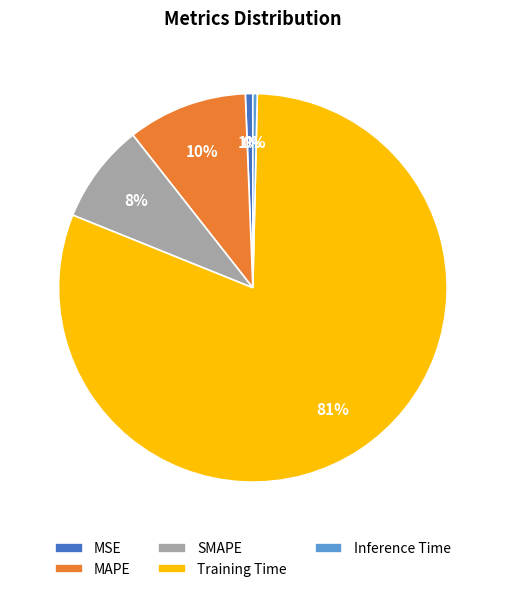

To the nearest percent, what is the difference between the MAPE and Inference Time slice percentages?

10%